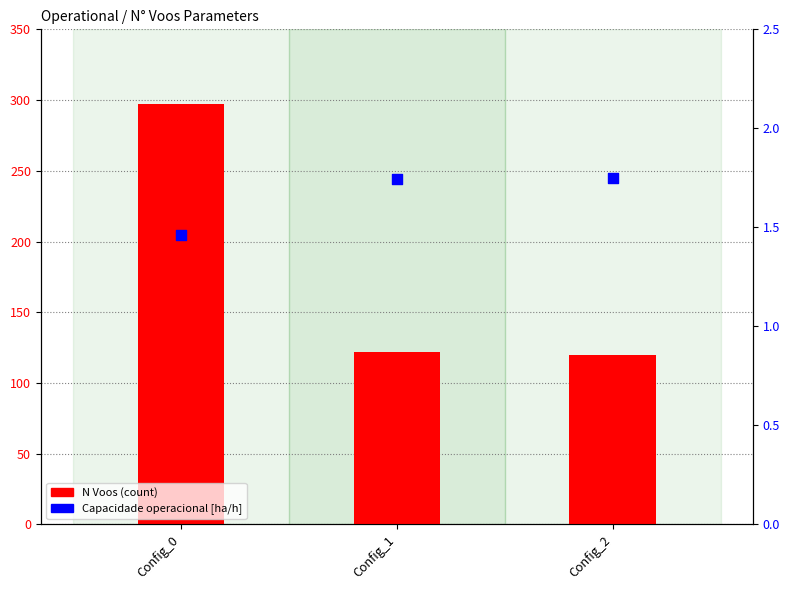

What is the total value across all series at Config_2?

121.8